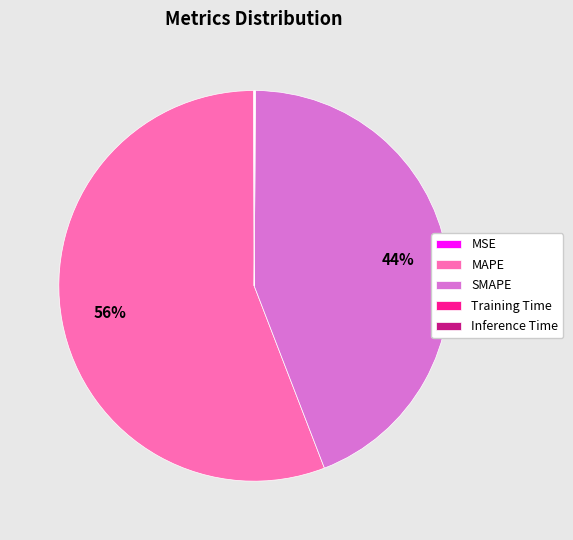

To the nearest percent, what is the difference between the SMAPE and MAPE slice percentages?

12%